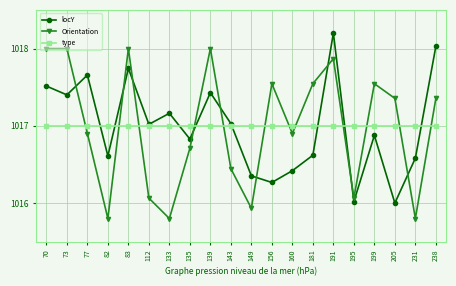

What are all the series names shown in the legend?

locY, Orientation, type